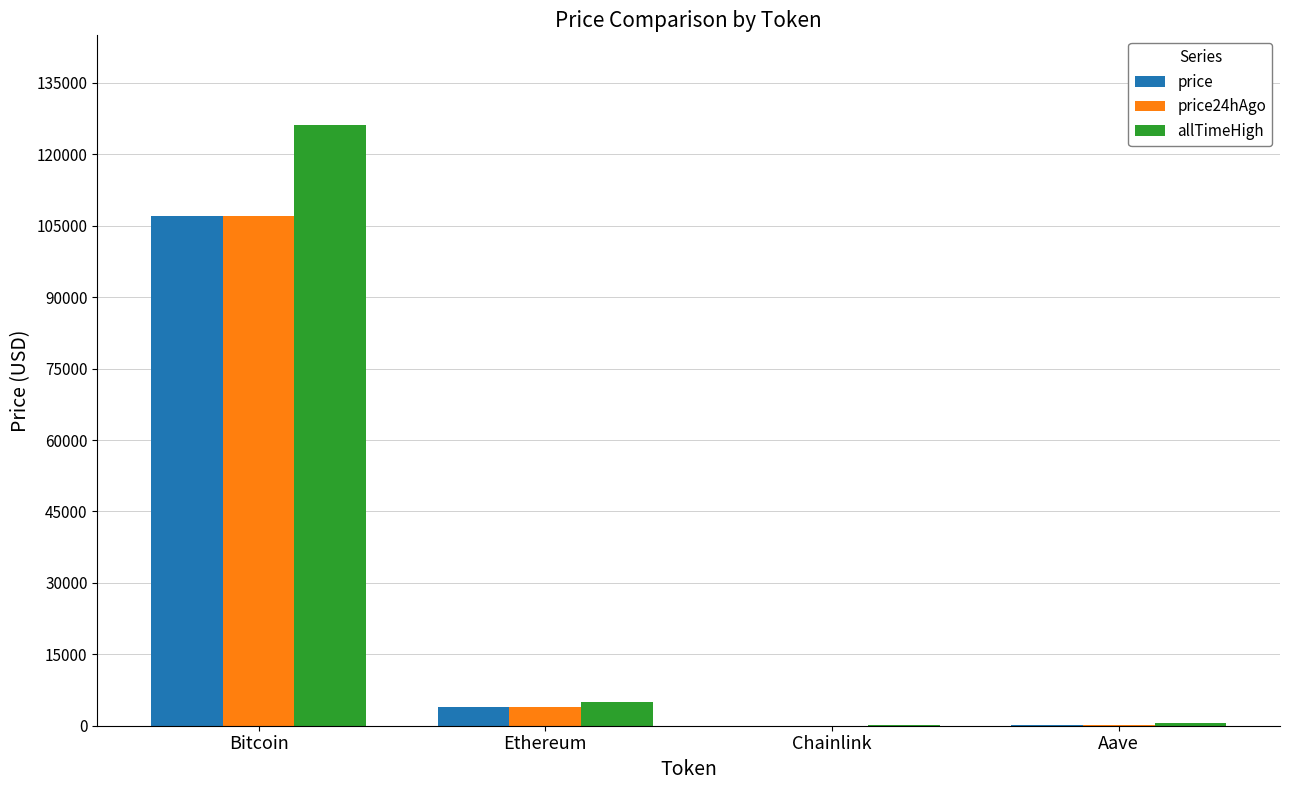

What is the sum of the price24hAgo values at Bitcoin and Ethereum?

110862.7